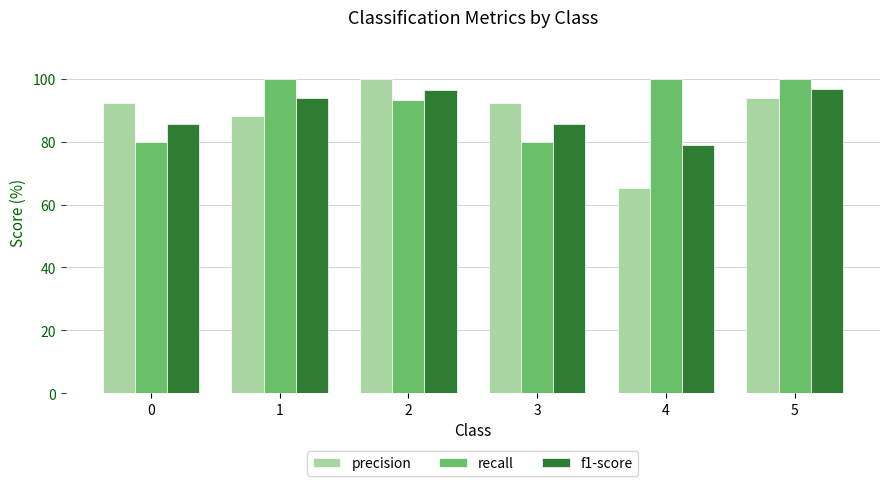

What is the minimum value shown in the chart?

65.2